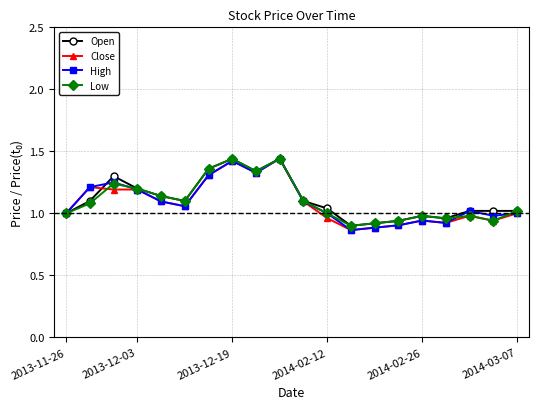

True or false: Close has more than 1 points higher than both neighbors.

True